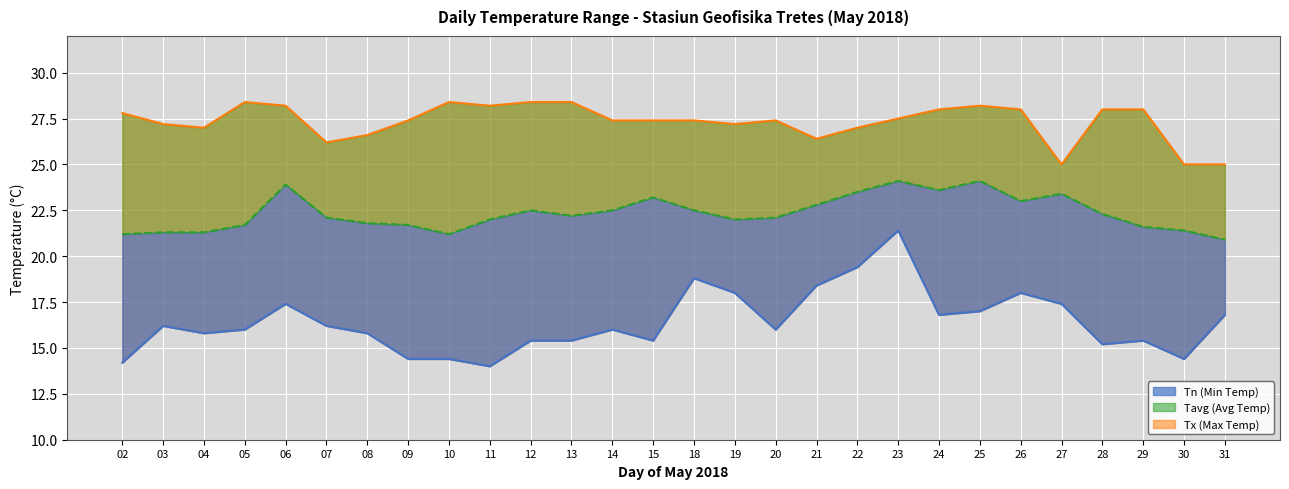

What is the value of the Tx point at the 25th from the left?

28.0